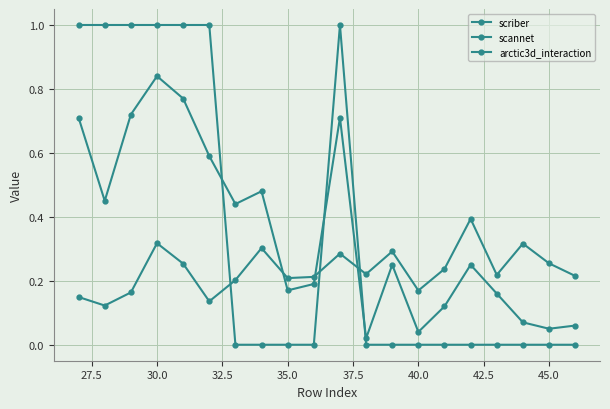

Which series has the largest total across all categories?

scannet